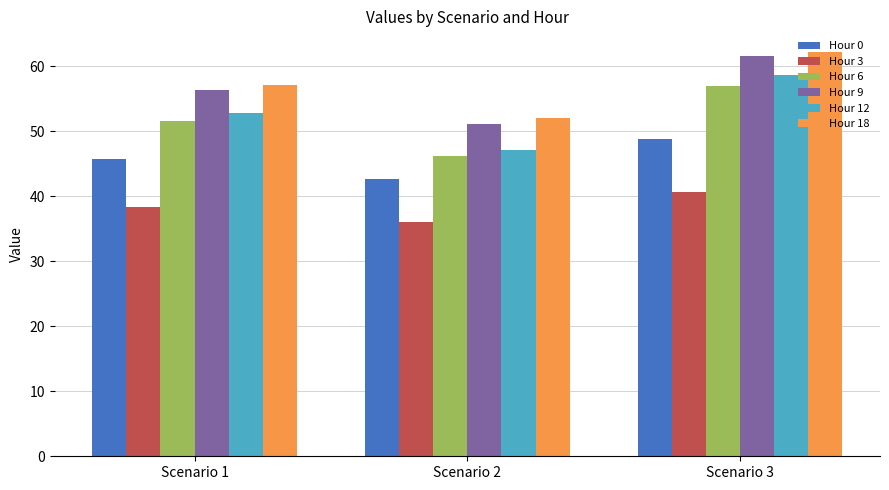

How many bars are there in each group?

6